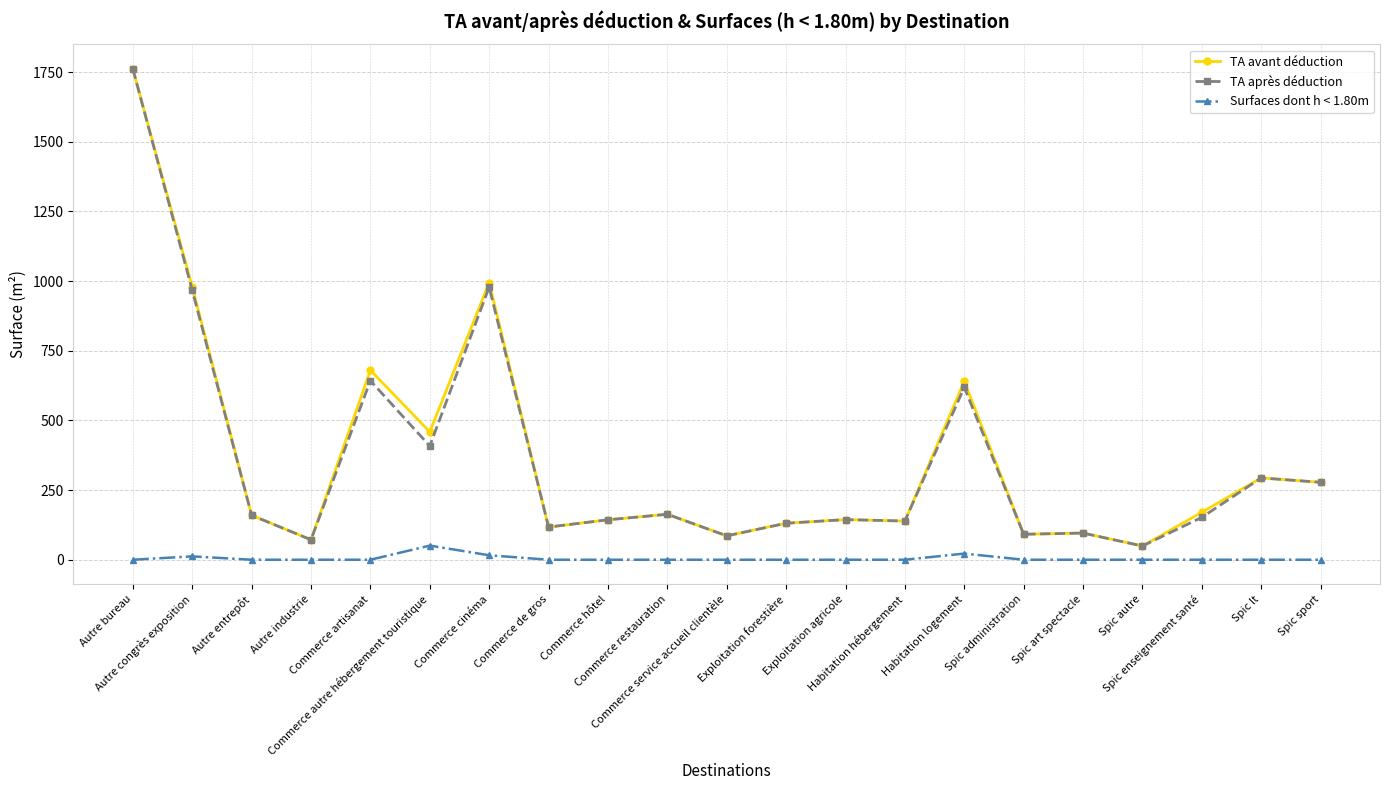

How many lines are shown in the chart?

3